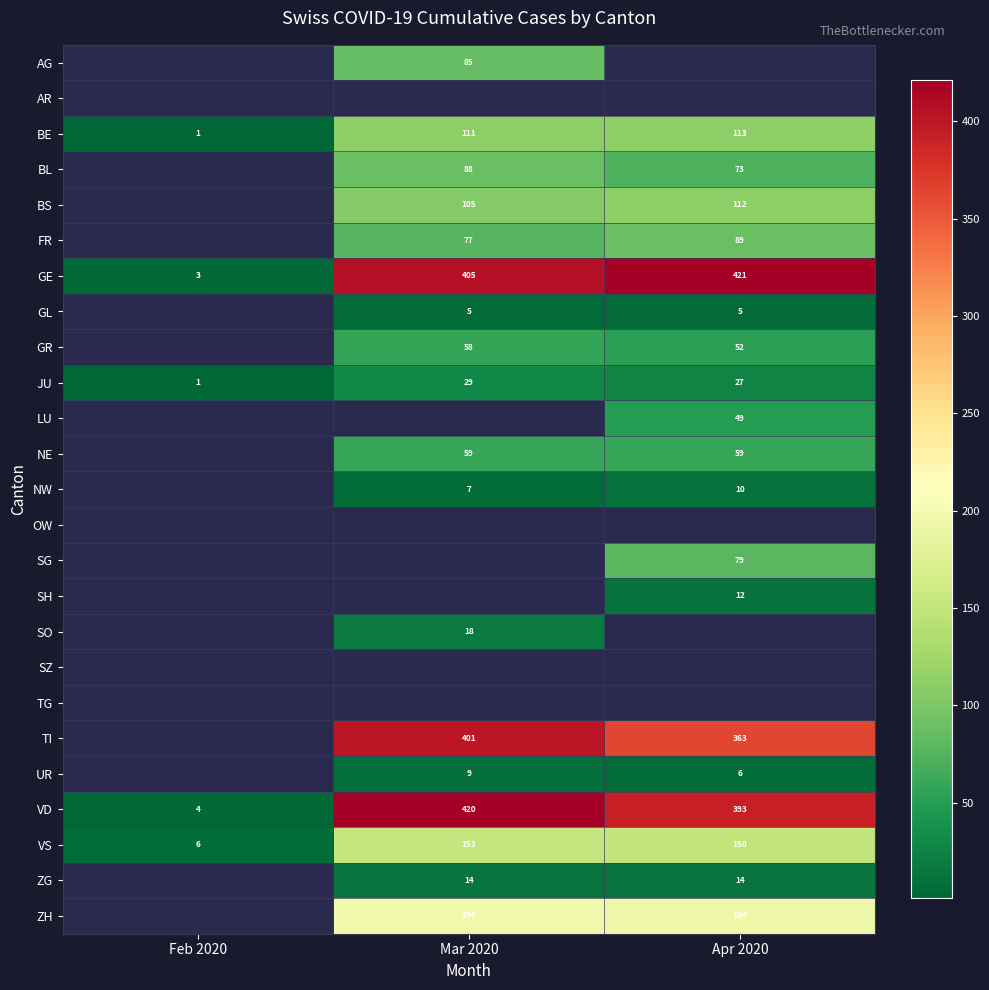

Is the value of FR at Apr 2020 greater than the value of VD at Feb 2020?

Yes